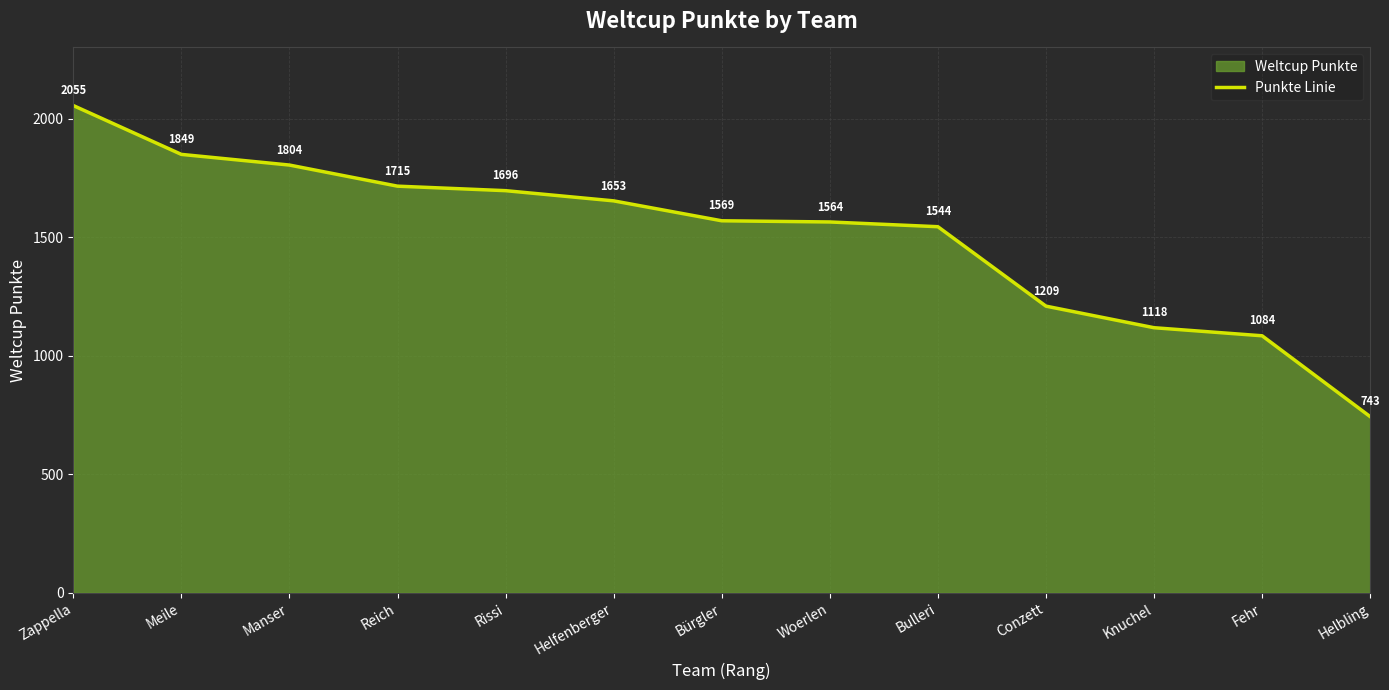

What value does the data have at Fehr, to the nearest 10?

1080